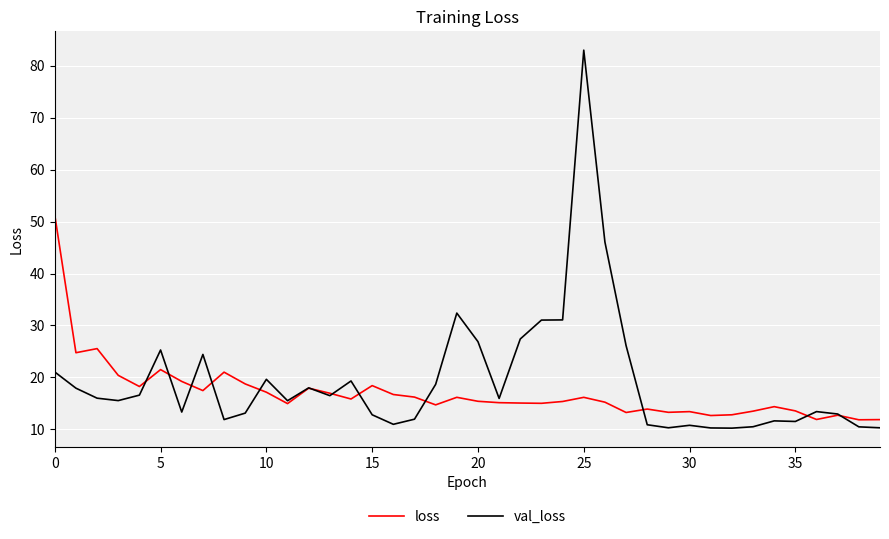

What is the highest value of the val_loss series?

83.0